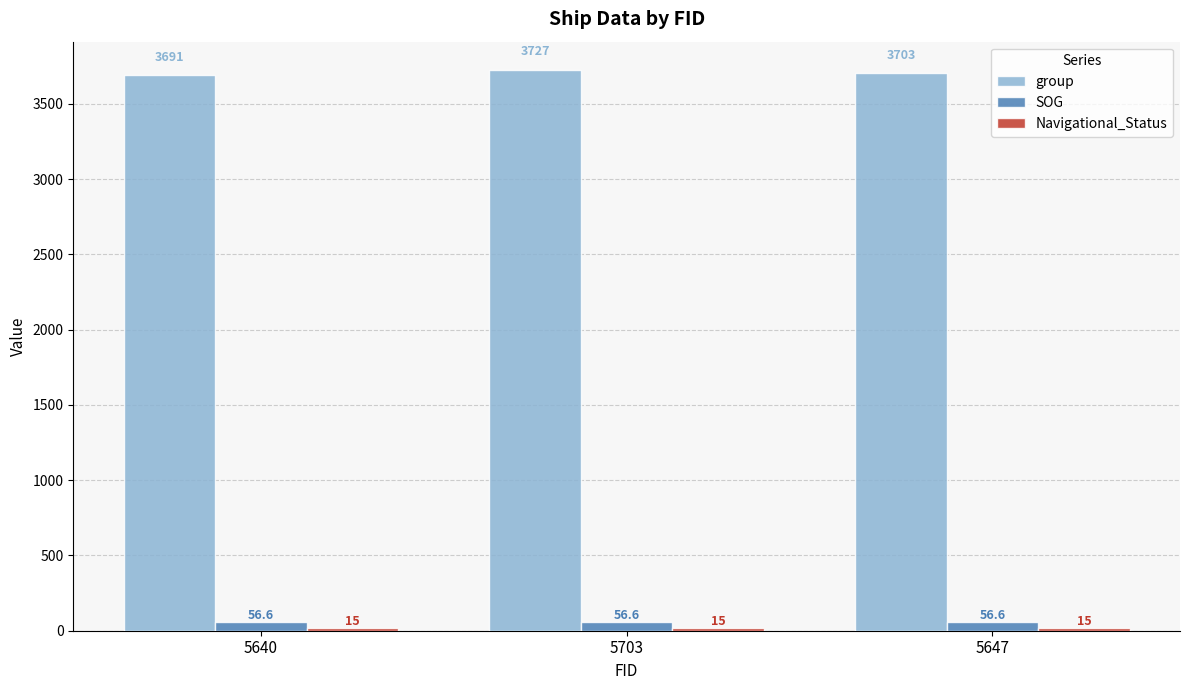

Is the value of SOG at 5647 greater than the value of group at 5640?

No